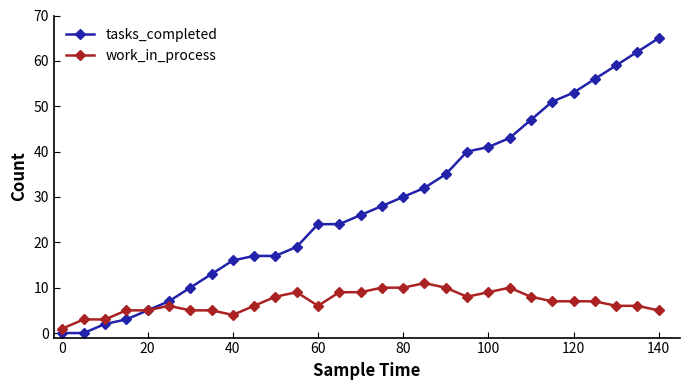

Which series has the widest spread of values?

tasks_completed